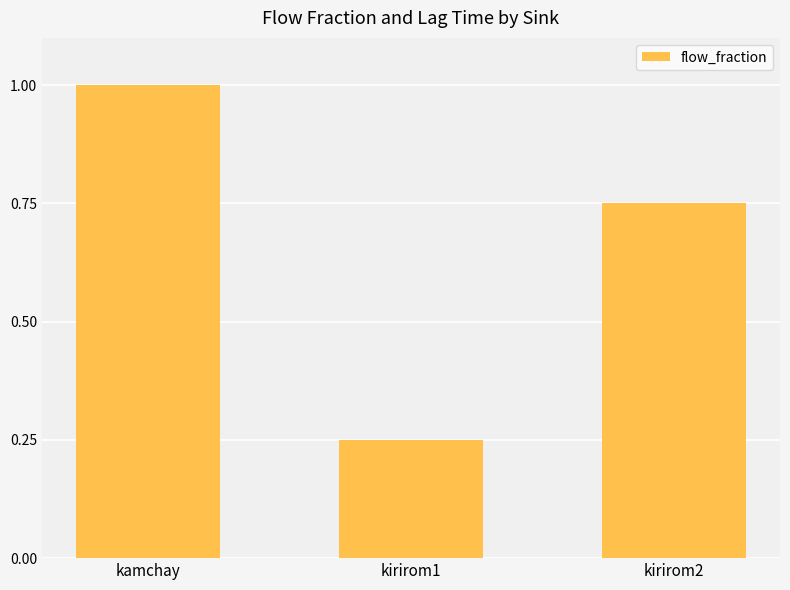

List the labels in order of value, largest first.

kamchay, kirirom2, kirirom1